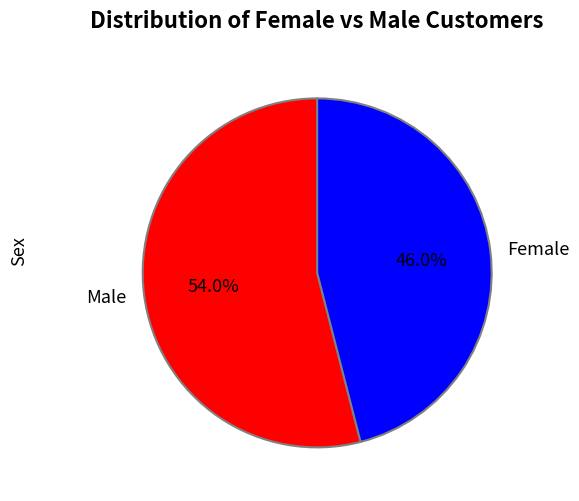

What is the majority slice?

Male